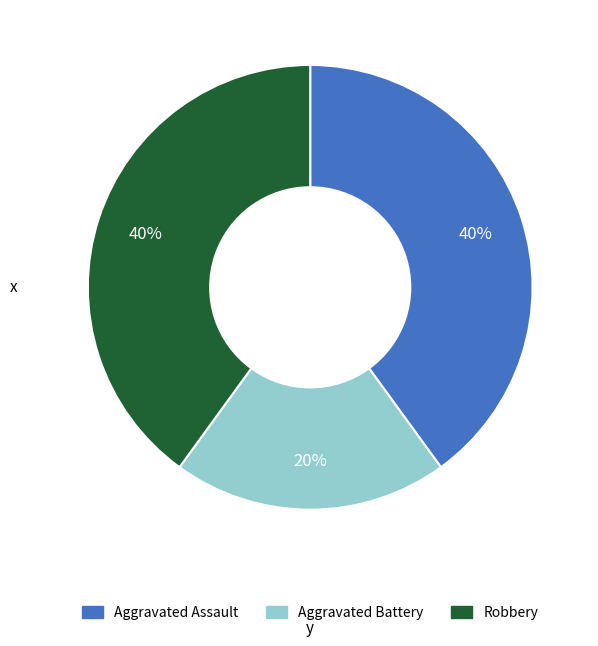

Between Aggravated Battery and Aggravated Assault, which is larger?

Aggravated Assault